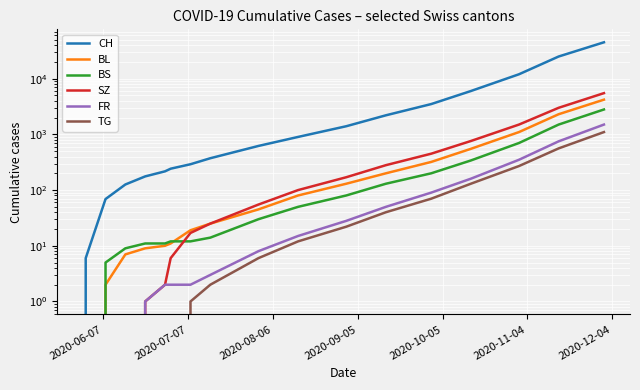

Which has a higher value, 2020-09-05 or 2020-07-07?

2020-09-05